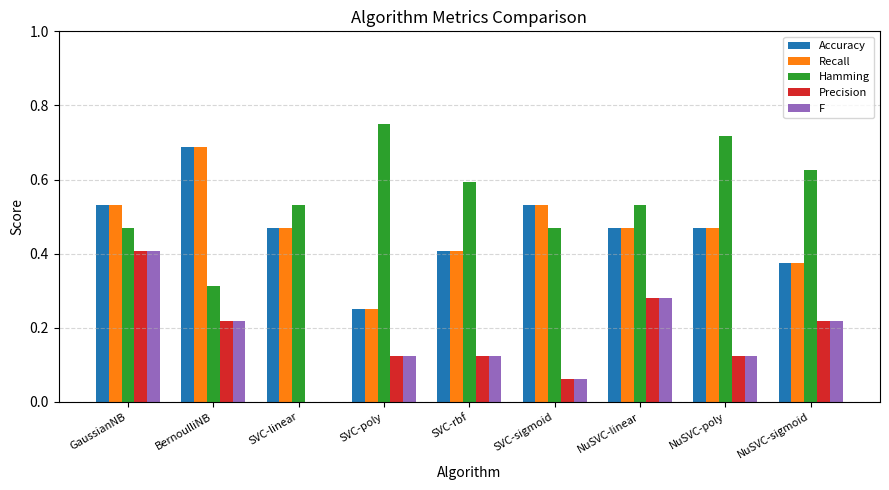

Which label corresponds to the largest value in the chart?

SVC-poly